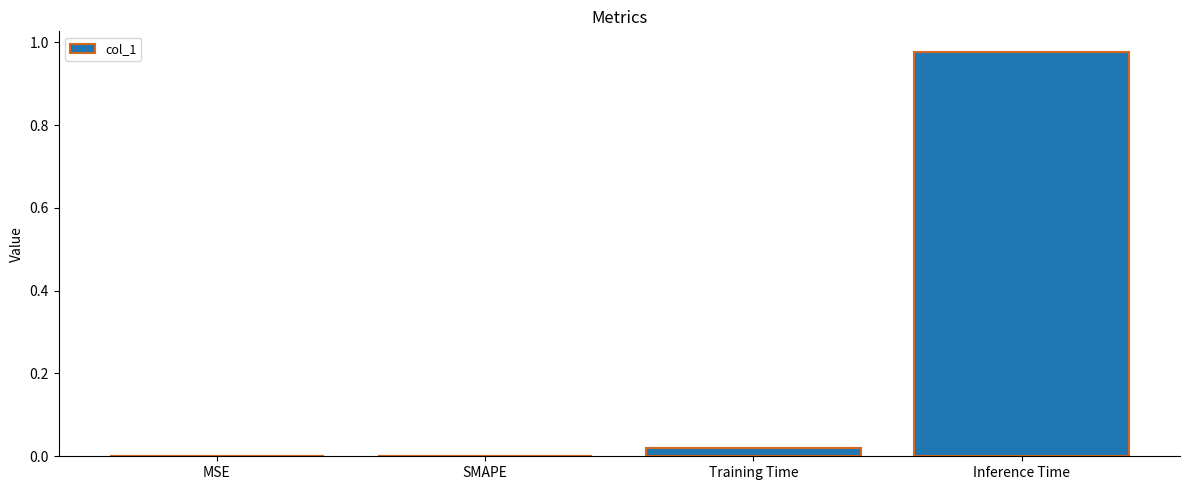

Count the number of categories in the chart.

4